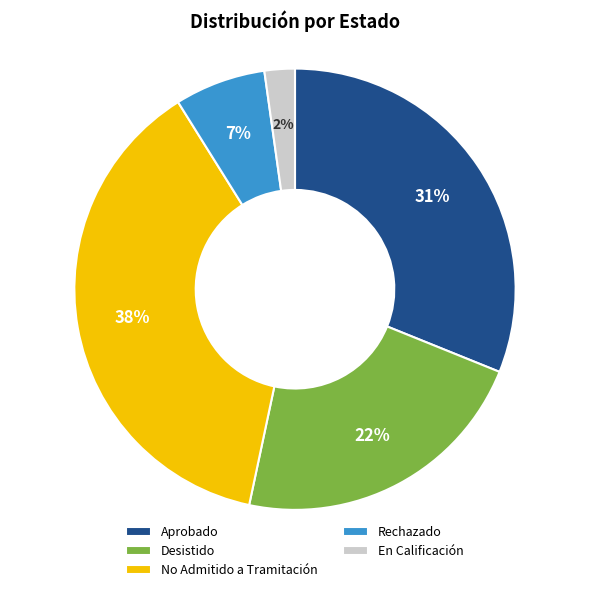

Is there a majority slice in this chart?

No